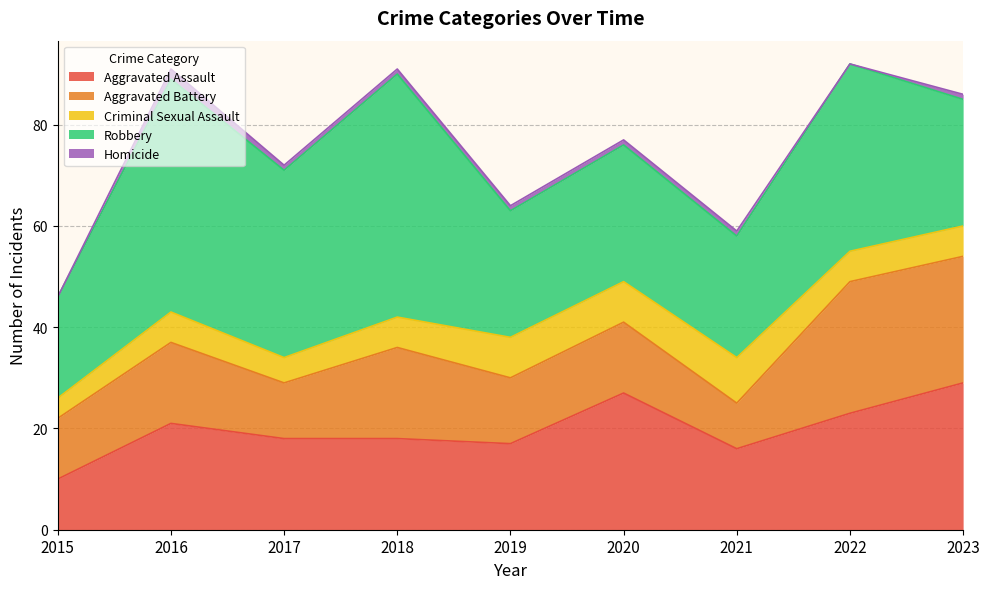

Reading left to right, list all the values displayed in this chart.

Aggravated Assault: 10	21	18	18	17	27	16	23	29
Aggravated Battery: 12	16	11	18	13	14	9	26	25
Criminal Sexual Assault: 4	6	5	6	8	8	9	6	6
Robbery: 20	46	37	48	25	27	24	37	25
Homicide: 0	2	1	1	1	1	1	0	1